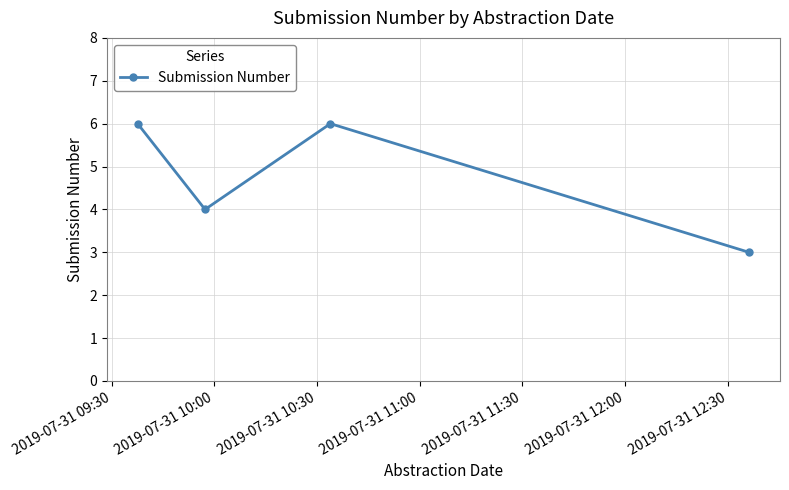

How many interior local peaks (higher than both neighbors) does the data have?

1